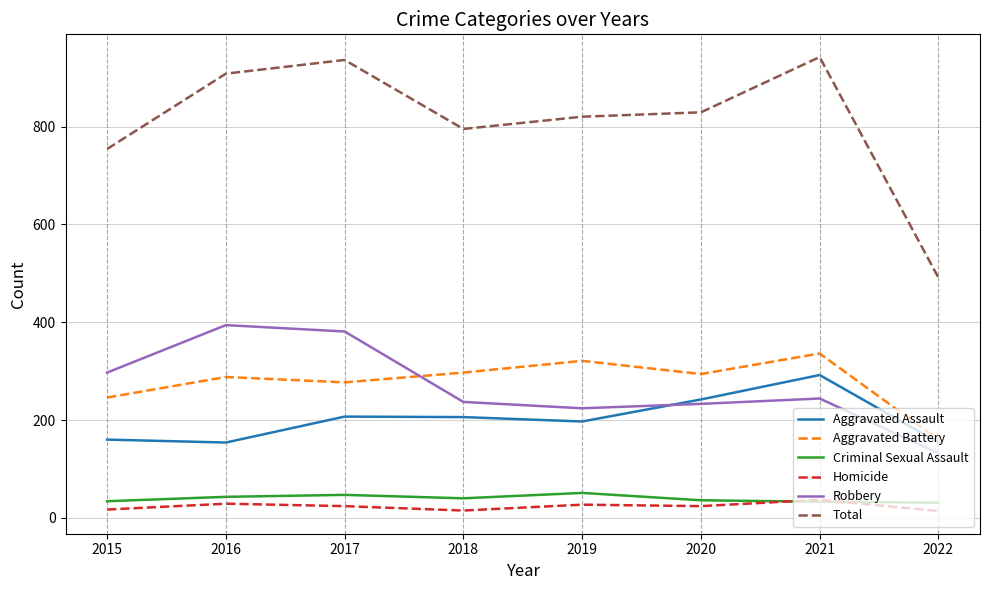

At which label does Homicide first exceed 24?

2016